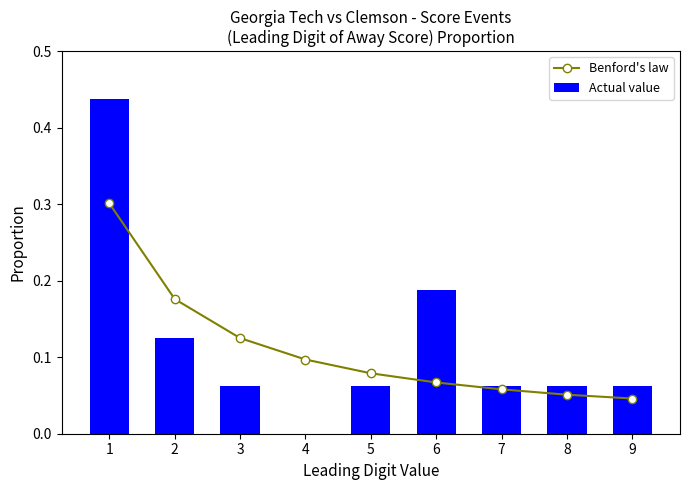

List the labels in order of Actual value value, smallest first.

4, 3, 5, 7, 8, 9, 2, 6, 1